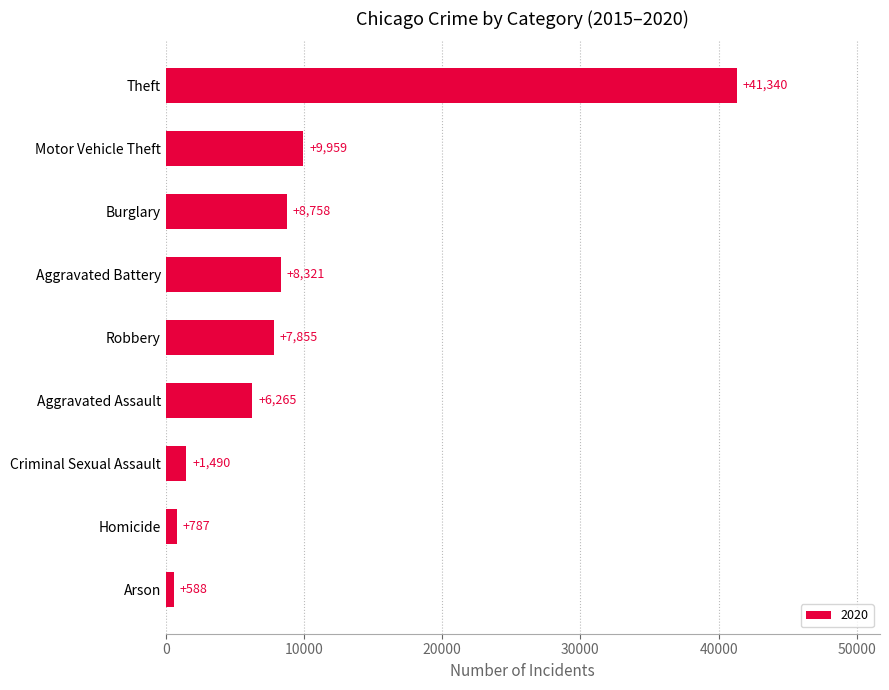

How many distinct data groups are displayed?

1